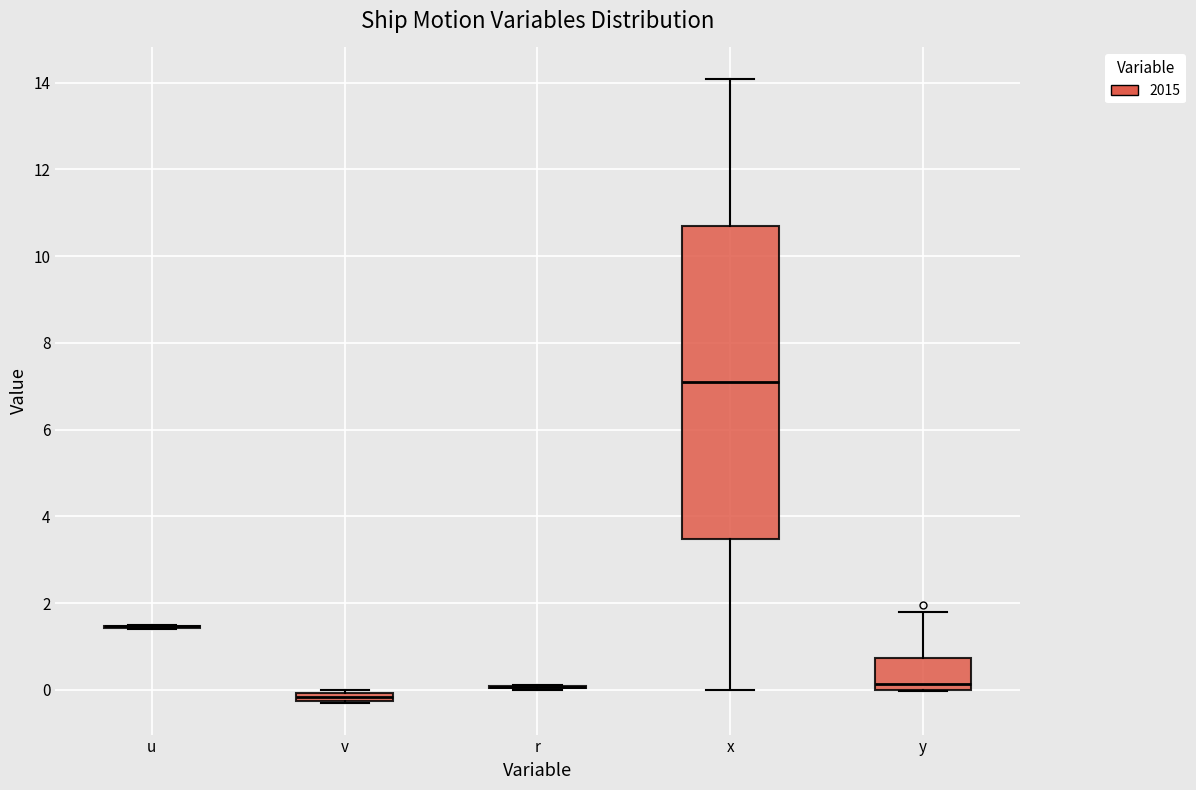

Where is the upper edge of the box for y on the y-axis? The values are not printed on the chart, so give them approximately, as read against the axis.

0.8